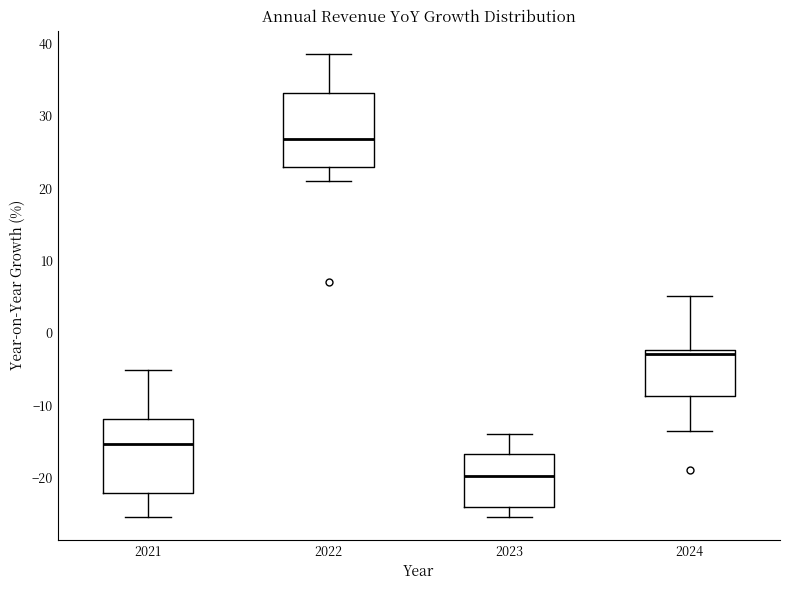

Reading left to right, transcribe this box plot: for each box, give where its median line is, the range the box spans, and where its two whiskers end, as read against the y-axis. The values are not printed on the chart, so give them approximately, as read against the axis.

2021: median -15, box -22 to -12, whiskers -25 to -5
2022: median 27, box 23 to 33, whiskers 21 to 39
2023: median -20, box -24 to -17, whiskers -25 to -14
2024: median -3, box -9 to -2, whiskers -13 to 5